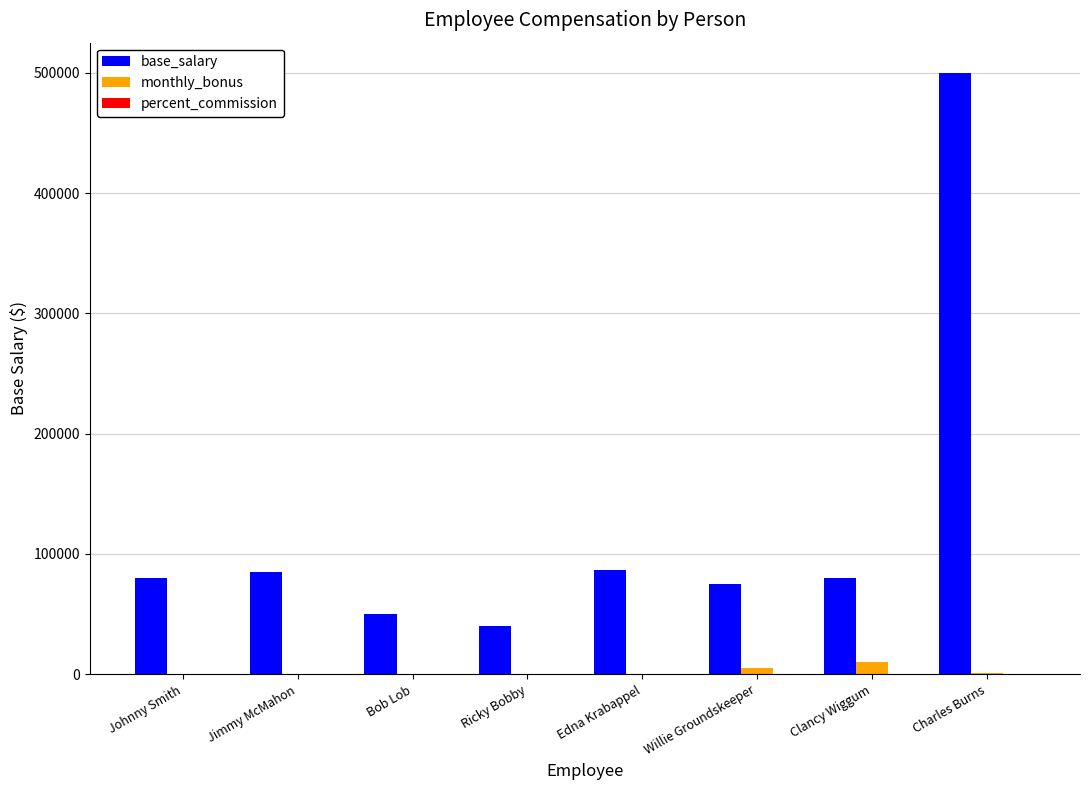

Is the value of monthly_bonus at Jimmy McMahon greater than the value of base_salary at Johnny Smith?

No